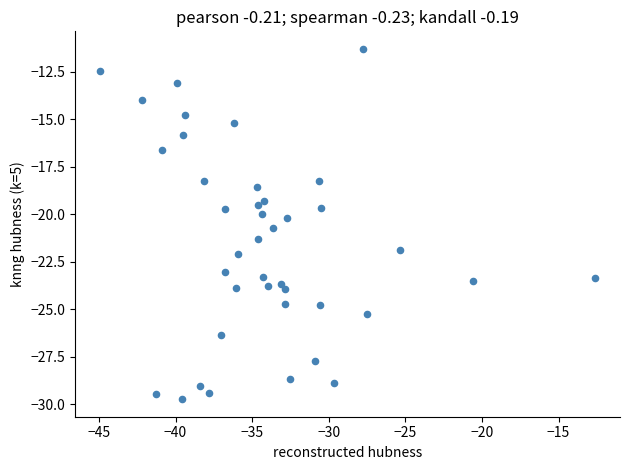

What is the range of Y values (max minus min)?

18.4